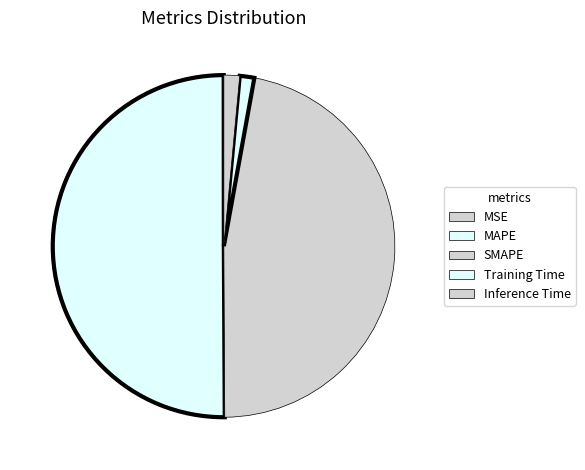

To the nearest percent, what is the average slice percentage?

20%